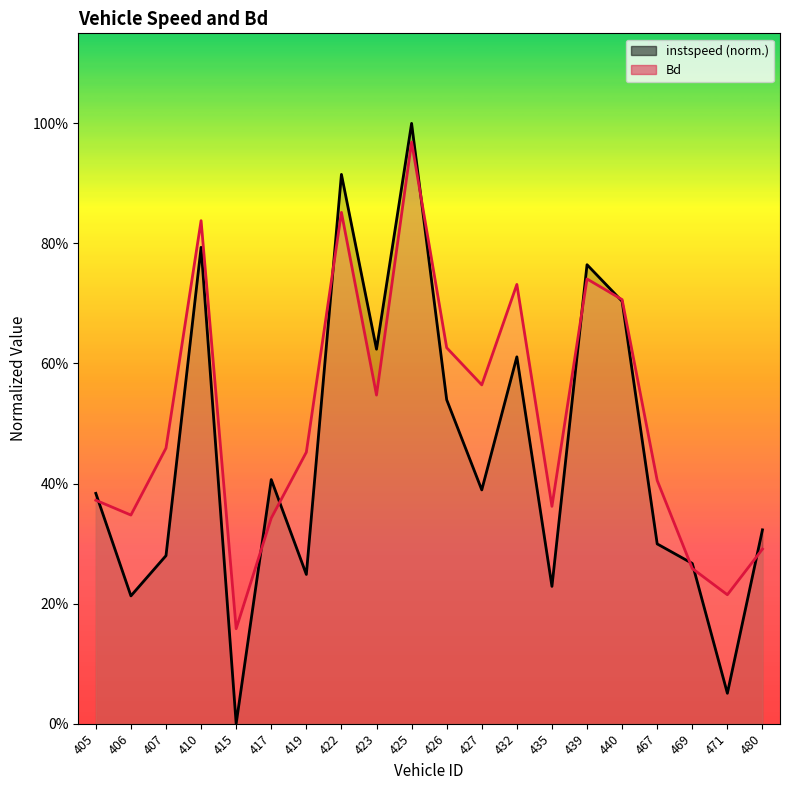

True or false: Bd and instspeed cross at least once.

True